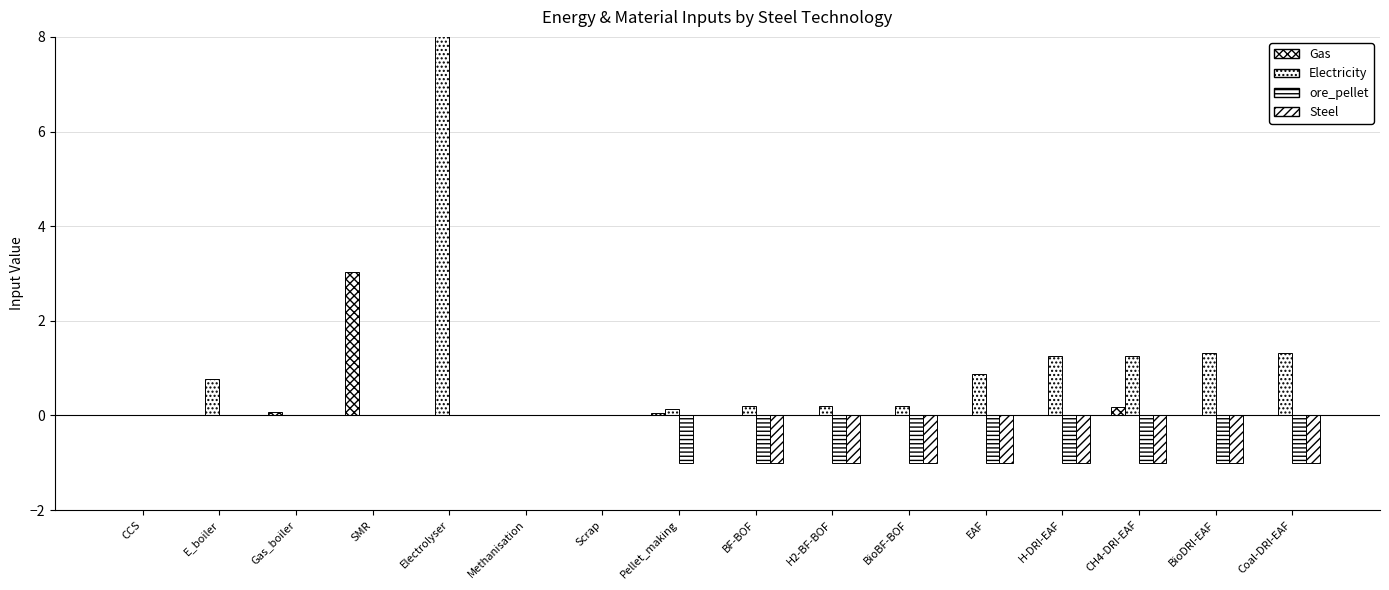

What are all the series names shown in the legend?

Gas, Electricity, ore_pellet, Steel